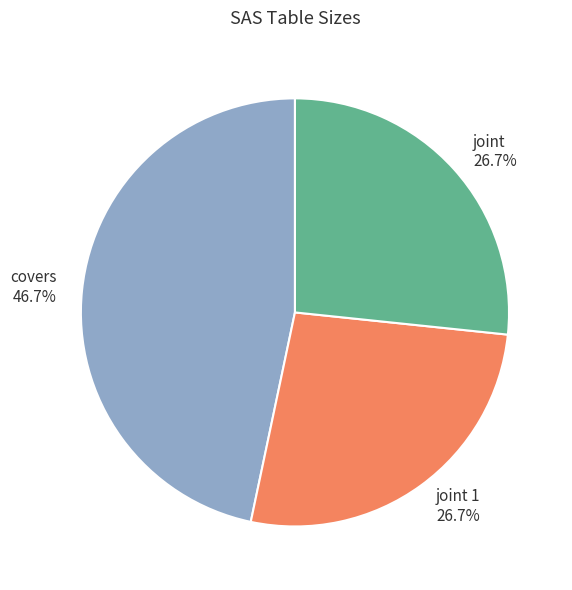

What percentage is the joint slice, to the nearest percent?

27%